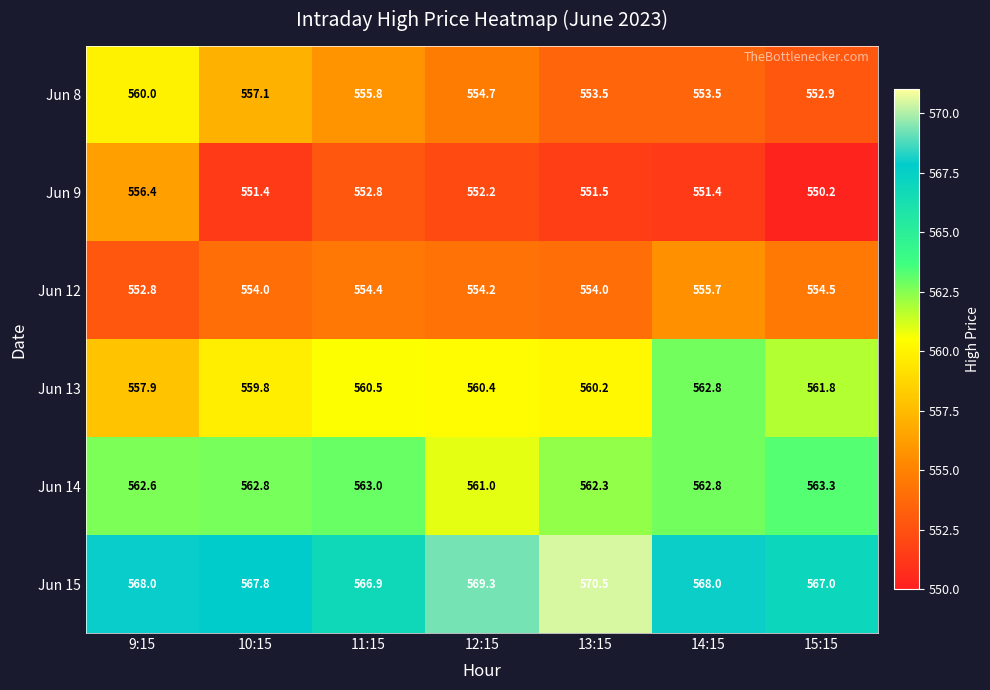

At 9:15, list the series in order from smallest to largest.

Jun 12, Jun 9, Jun 13, Jun 8, Jun 14, Jun 15